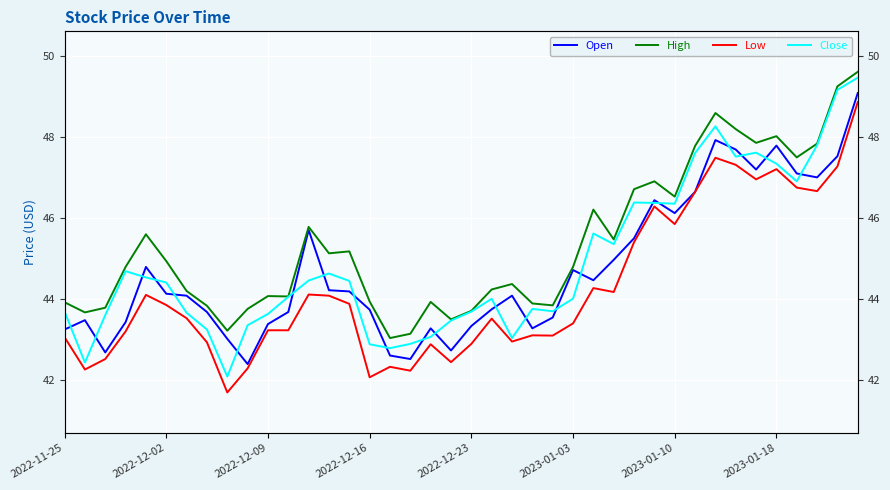

The value of Open at 28 is 45.5. True or false?

True